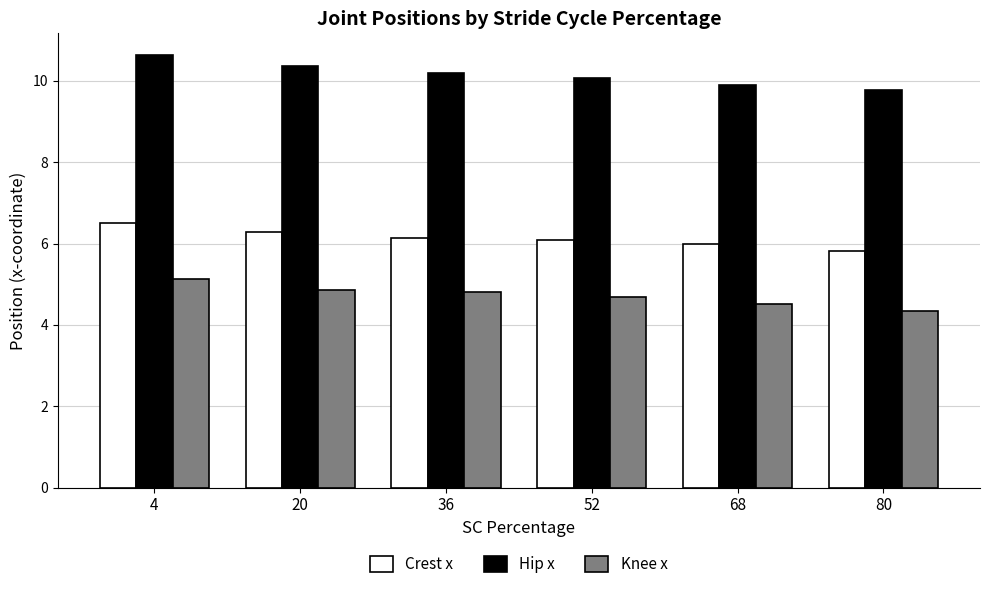

At which category is the sum across all series the highest?

4